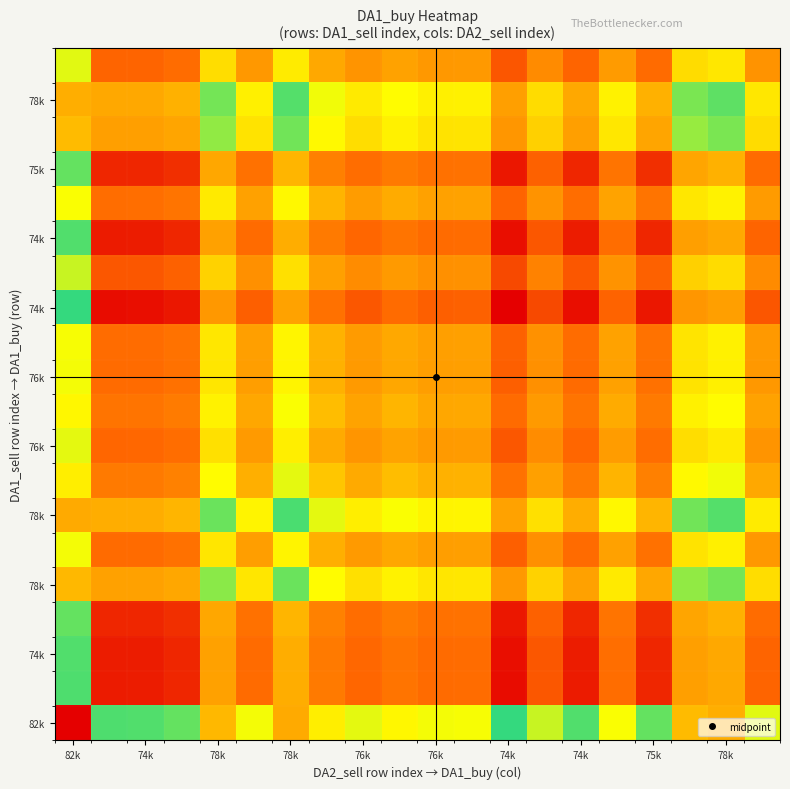

At which category is the sum across all series the highest?

82k